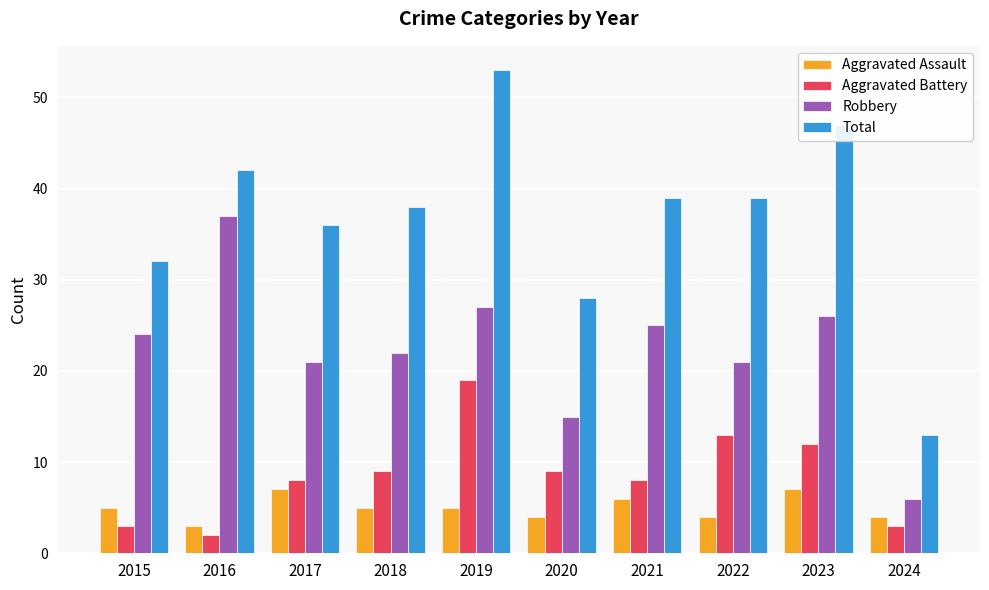

What is the difference between the Aggravated Assault values at 2024 and 2017?

3